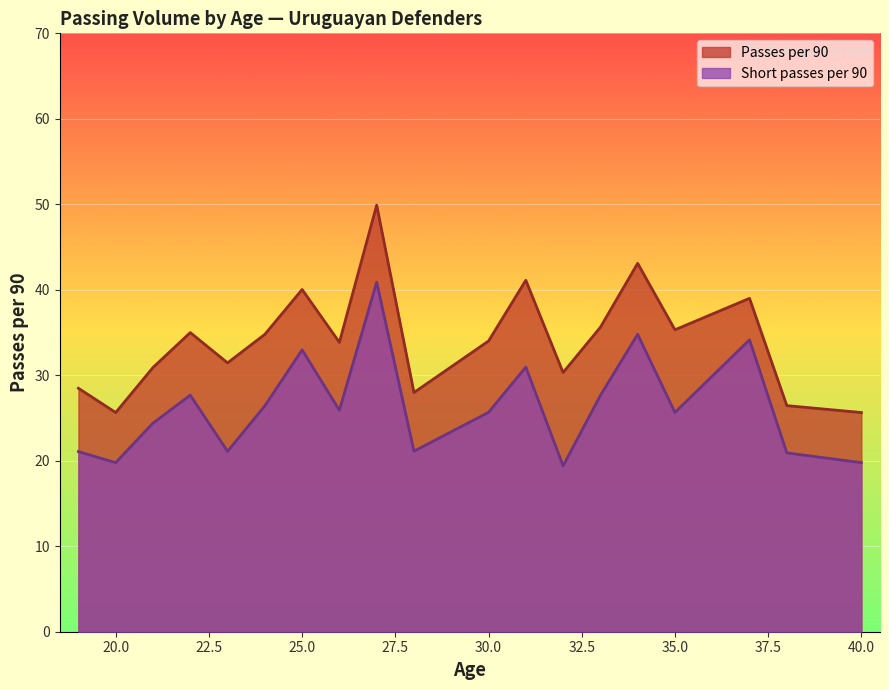

How many interior local valleys does the Passes per 90 series have?

6